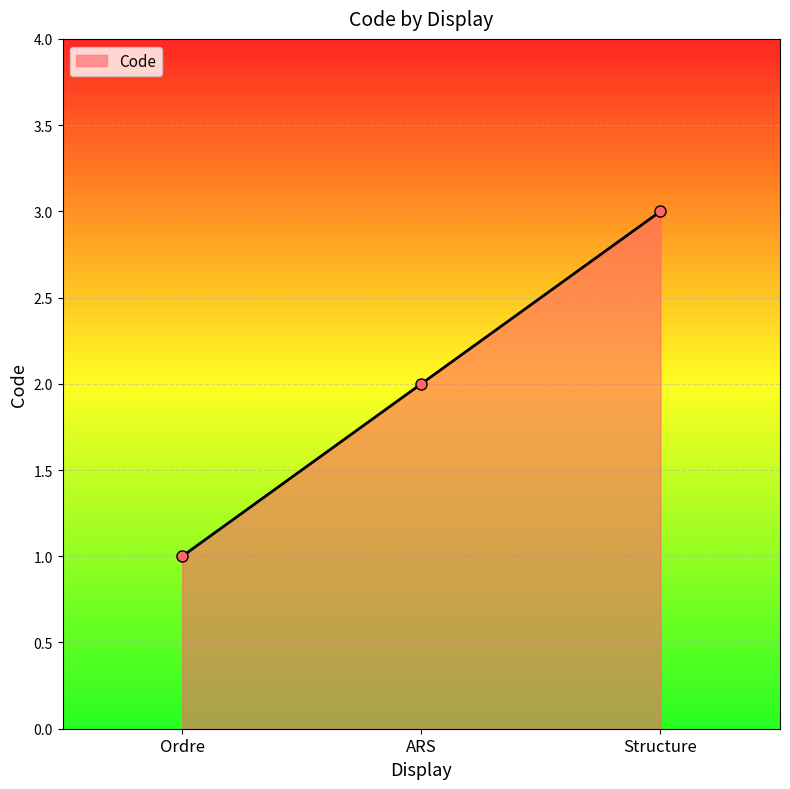

What is the sum of all values?

6